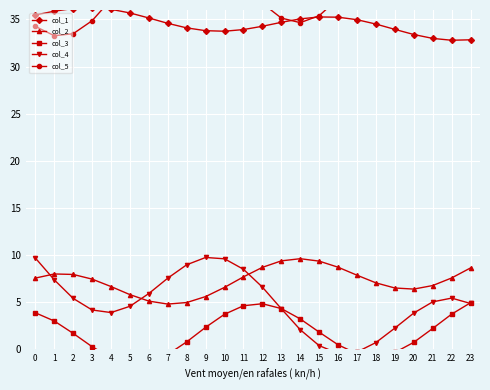

Reading left to right, what are all the values shown in this chart?

col_1: 35.5	35.9	36.2	36.2	36.1	35.7	35.2	34.6	34.1	33.8	33.7	33.9	34.3	34.7	35.1	35.3	35.2	35.0	34.5	33.9	33.4	33.0	32.8	32.8
col_2: 7.5	8.0	7.9	7.4	6.6	5.8	5.1	4.8	5.0	5.6	6.6	7.7	8.7	9.4	9.6	9.3	8.7	7.9	7.0	6.5	6.4	6.8	7.6	8.6
col_3: 3.9	3.0	1.7	0.3	-0.9	-1.5	-1.4	-0.6	0.8	2.3	3.7	4.6	4.8	4.3	3.2	1.8	0.5	-0.5	-0.8	-0.4	0.7	2.2	3.7	4.9
col_4: 9.7	7.4	5.4	4.2	3.9	4.6	5.9	7.5	9.0	9.7	9.6	8.5	6.6	4.3	2.1	0.4	-0.5	-0.3	0.7	2.2	3.8	5.0	5.4	4.9
col_5: 34.3	33.3	33.5	34.9	37.1	39.7	42.0	43.5	43.9	43.1	41.3	38.9	36.7	35.1	34.7	35.4	37.2	39.7	42.2	44.3	45.3	45.1	43.8	41.7